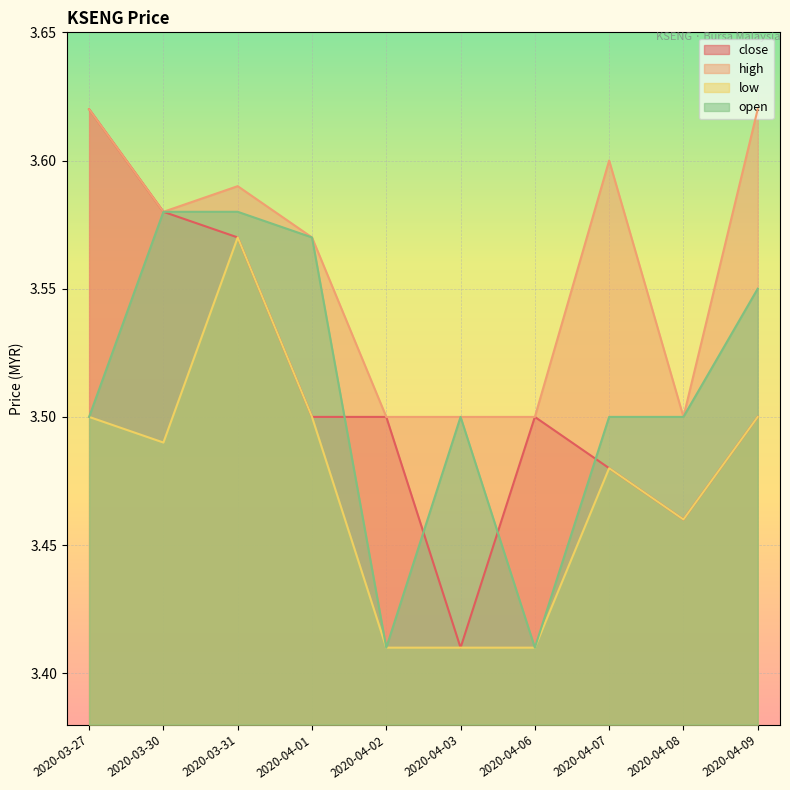

At which category is the sum across all series the highest?

2020-03-31